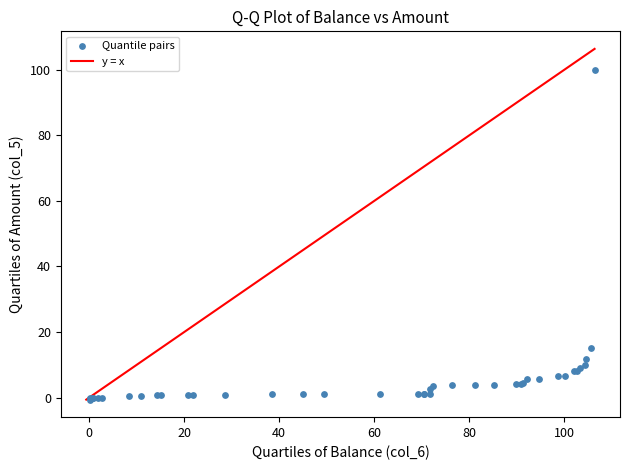

What Y value in the scatter plot is closest to 49?

15.0